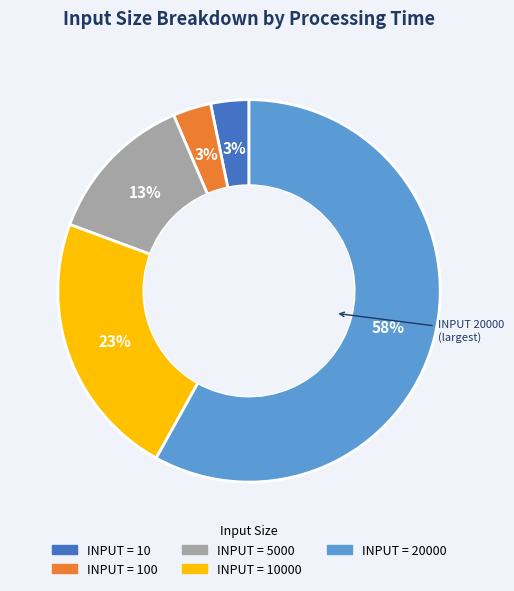

Is there a majority slice in this chart?

Yes